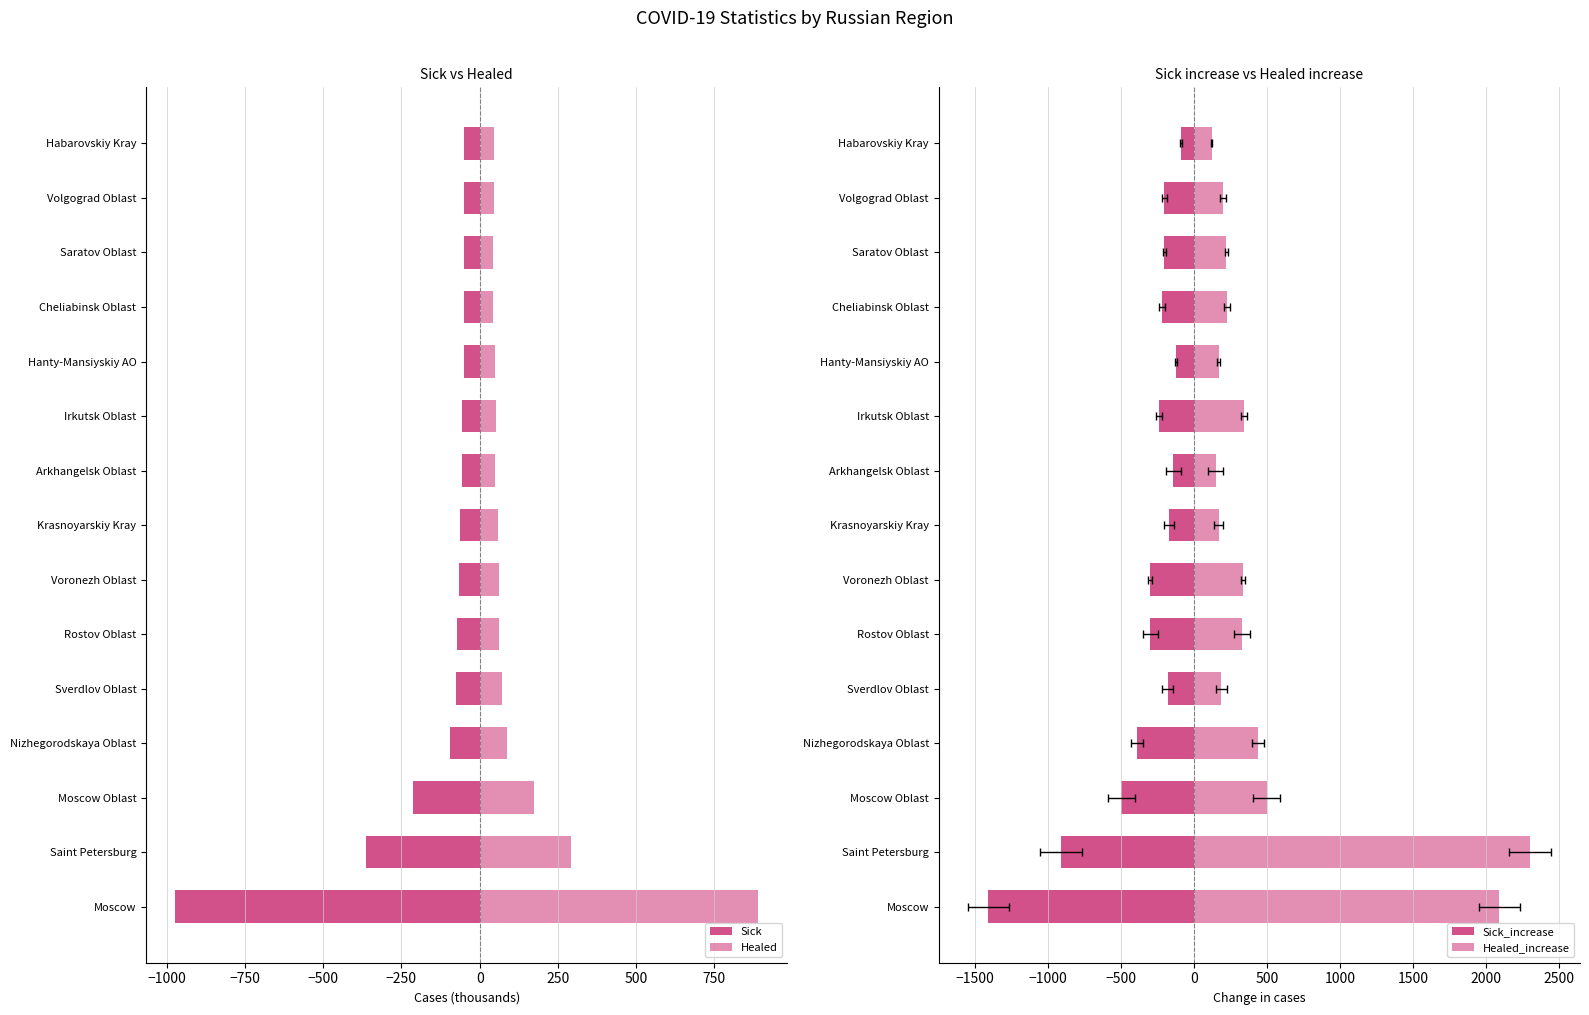

How many groups of bars are there?

15